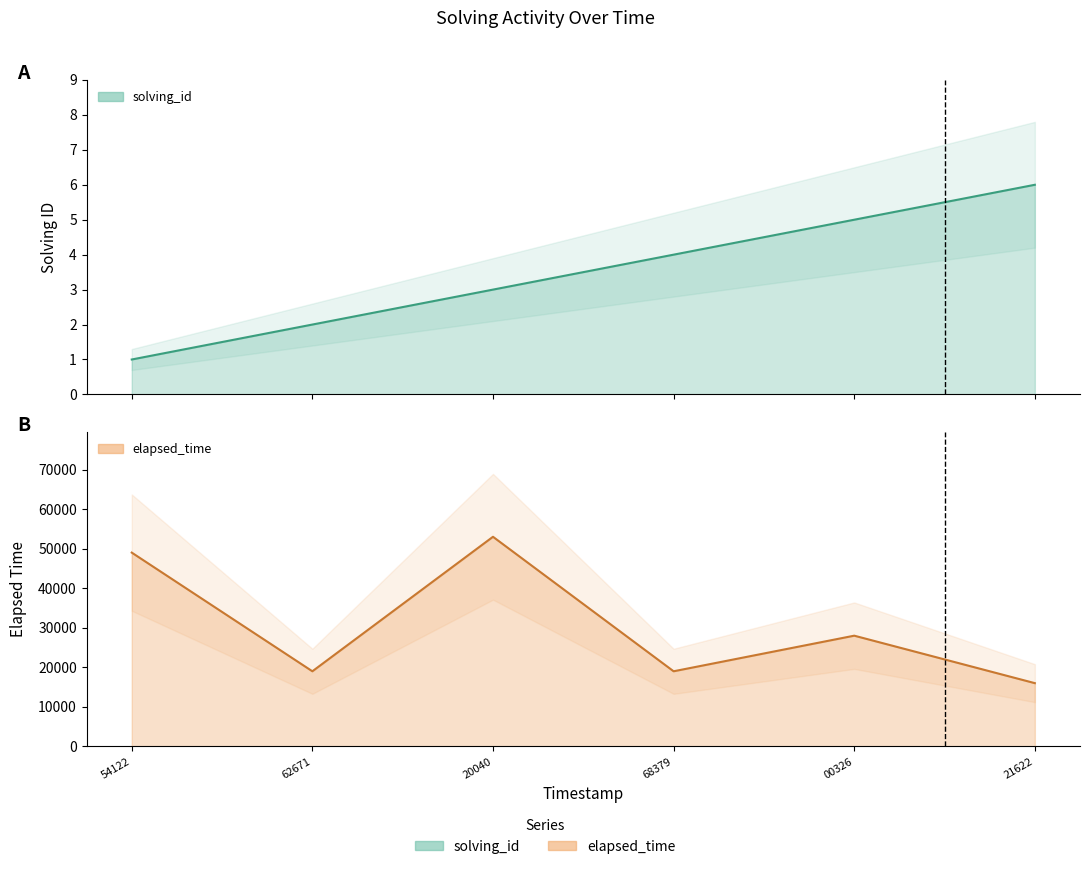

Rank the categories by solving_id value from highest to lowest.

21622, 00326, 68379, 20040, 62671, 54122